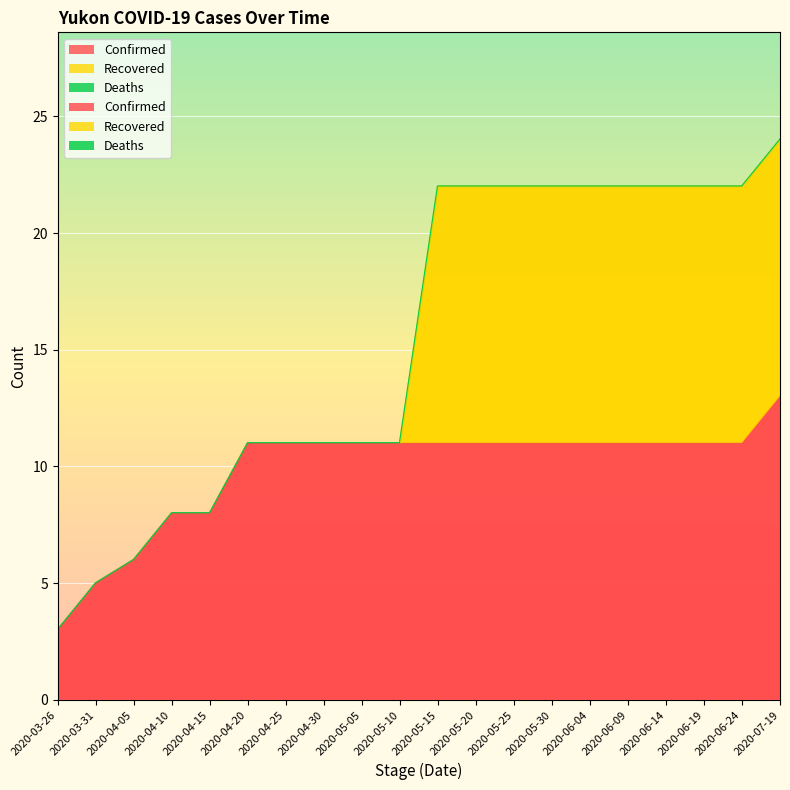

True or false: Recovered has more than 0 points higher than both neighbors.

False